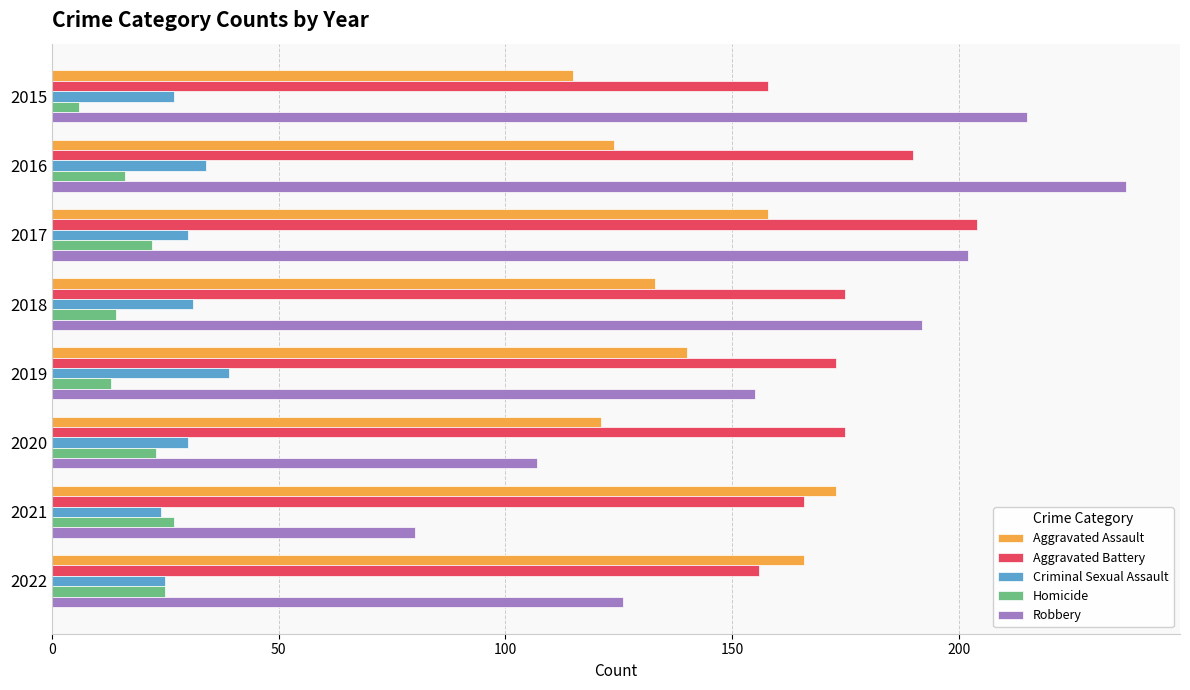

What value does the Homicide series have at 2017?

22